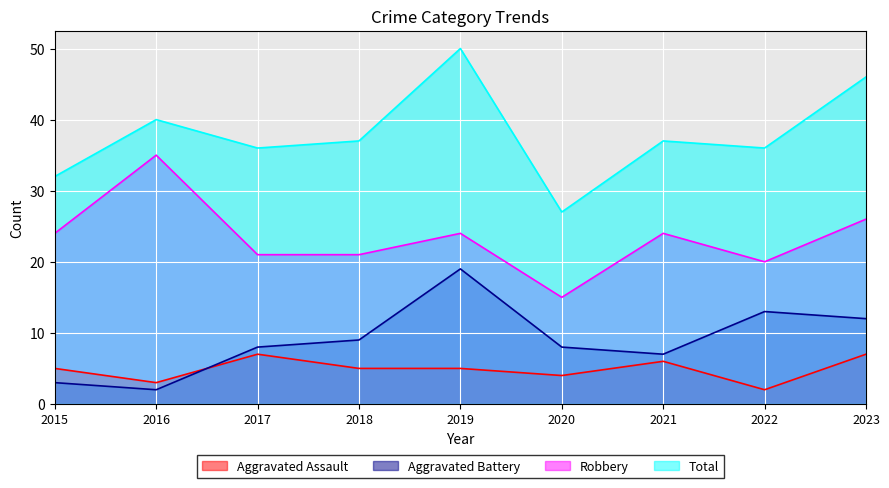

Rank the series at 2021 from lowest to highest value.

Aggravated Assault, Aggravated Battery, Robbery, Total